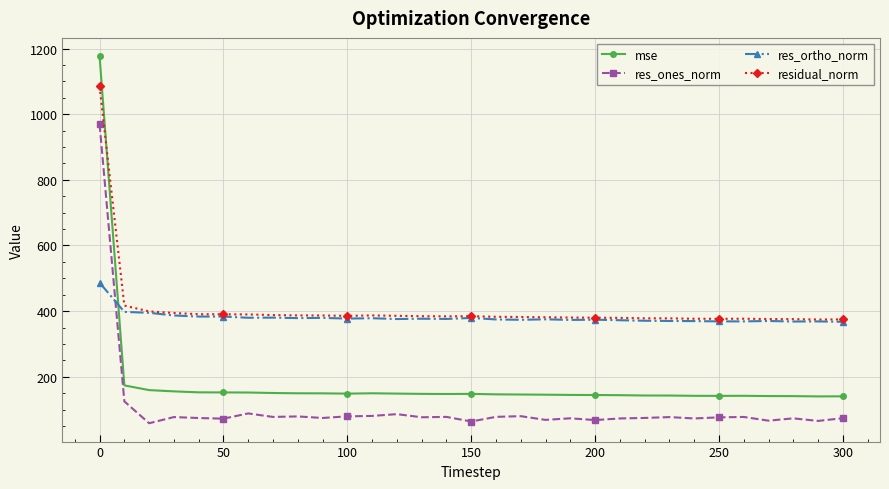

What is the value of the residual_norm point at the 29th from the left?

375.5